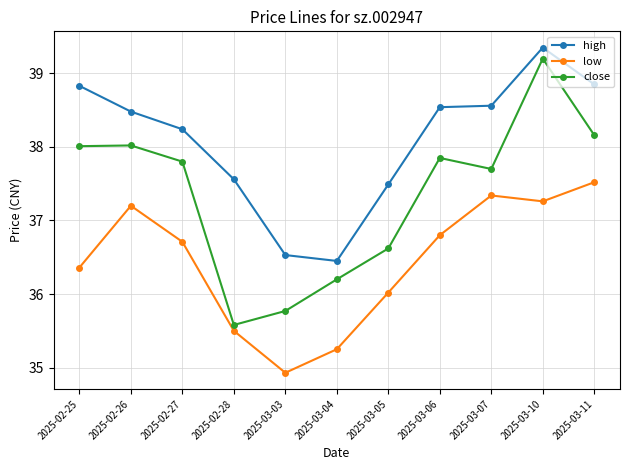

True or false: high and close intersect in this chart.

False